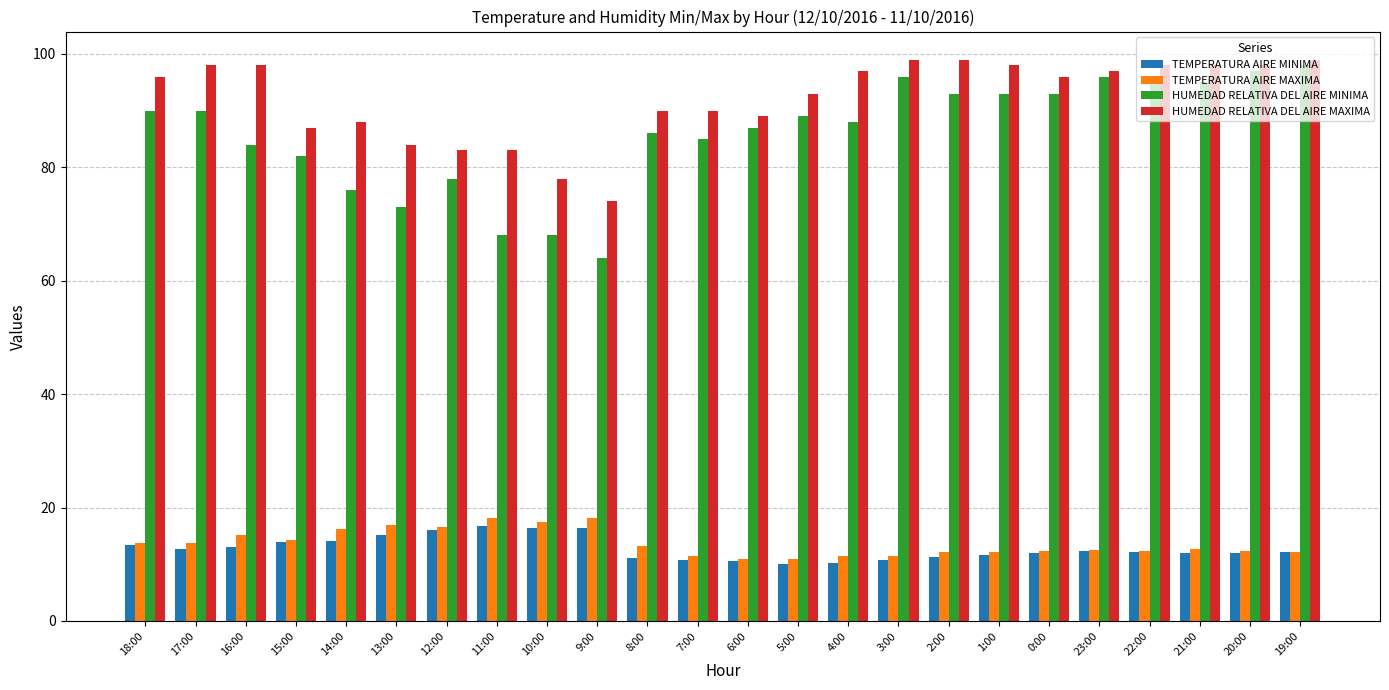

What is the maximum value for HUMEDAD RELATIVA DEL AIRE MINIMA?

98.0